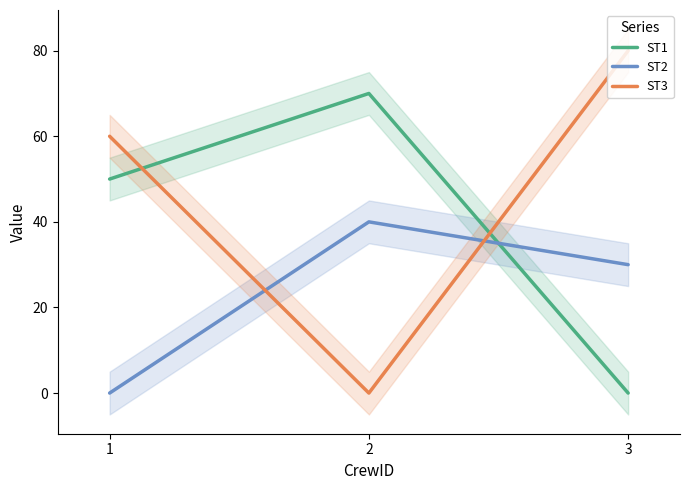

At which label does ST3 reach its minimum?

2